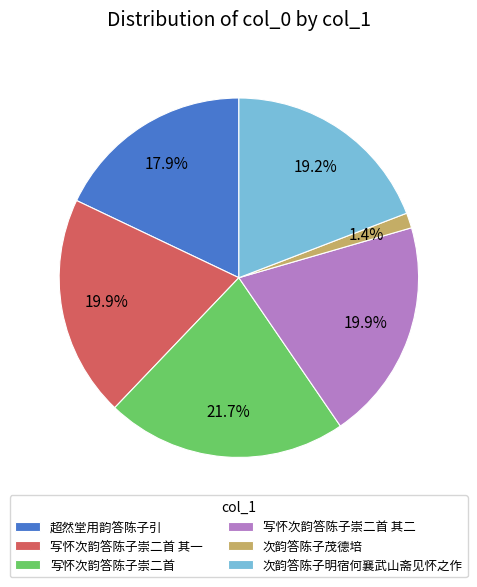

What portion of the pie excludes 写怀次韵答陈子崇二首?

78.3%